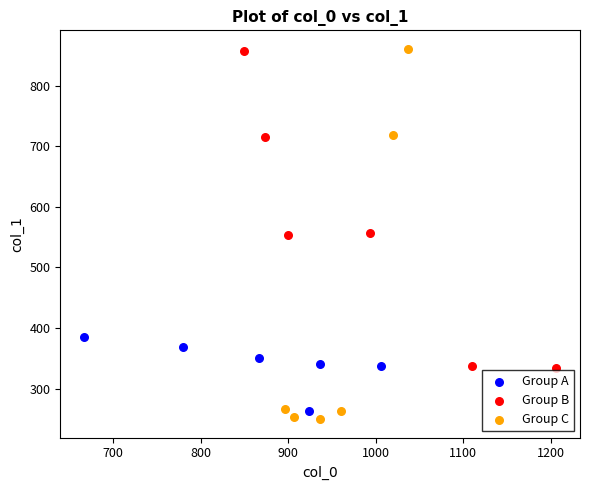

Which series has the largest Y range (max minus min)?

Group C